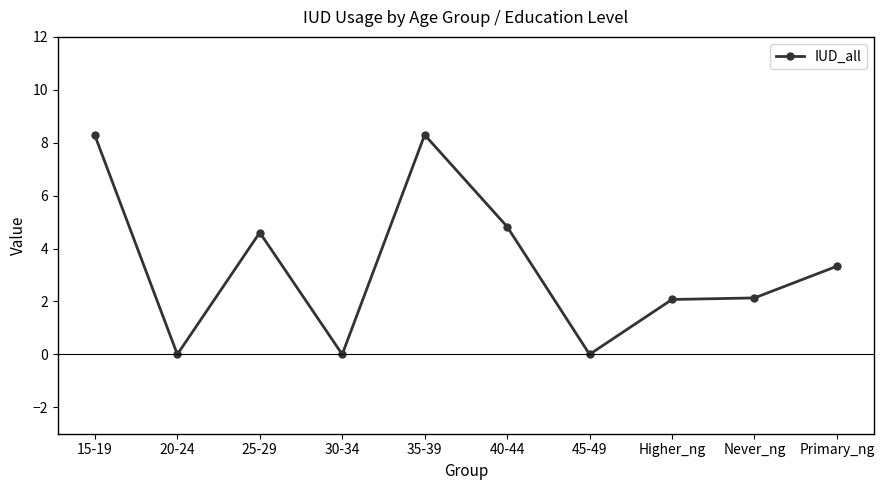

What is the greatest value displayed?

8.3